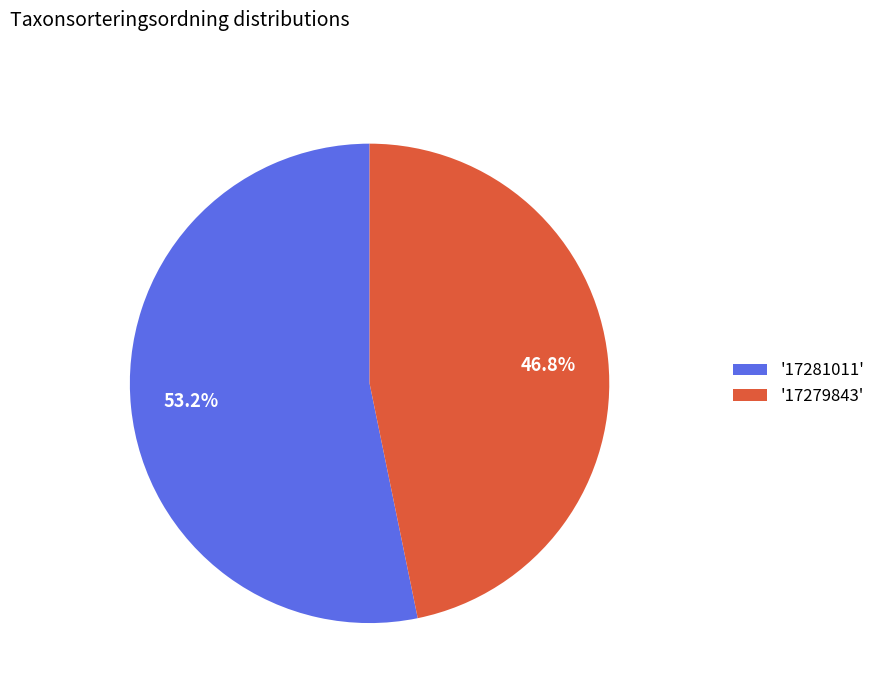

What is the majority slice?

'17281011'